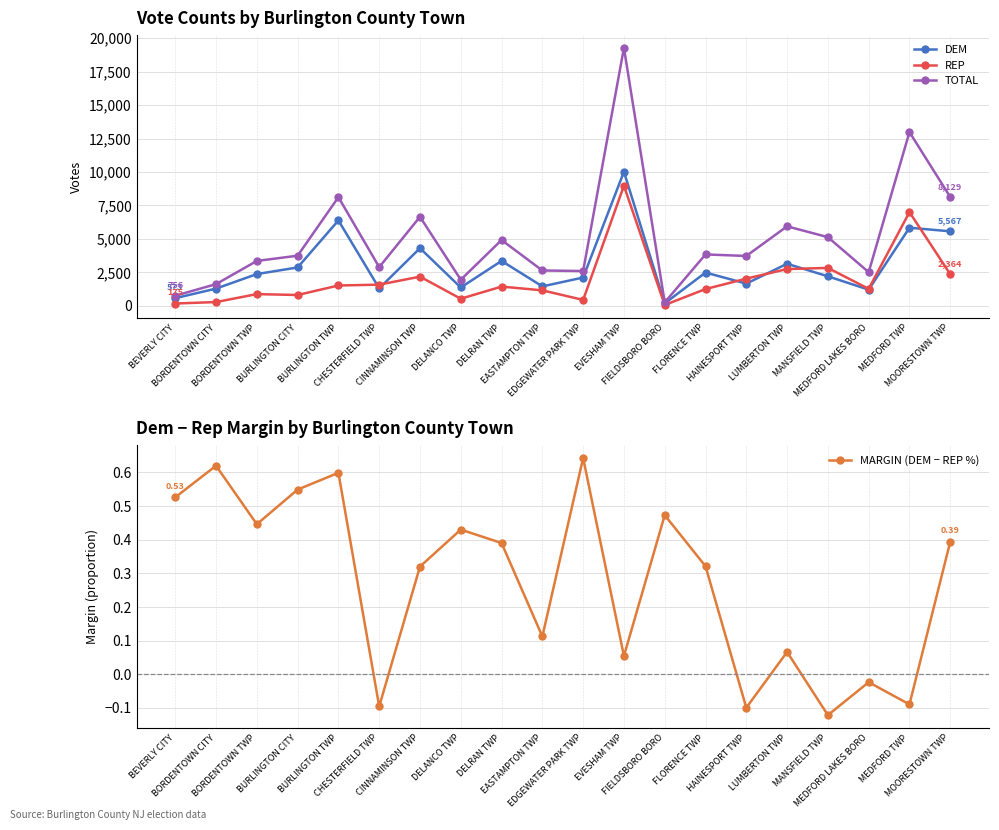

Is this an area chart (filled region under the line)?

No